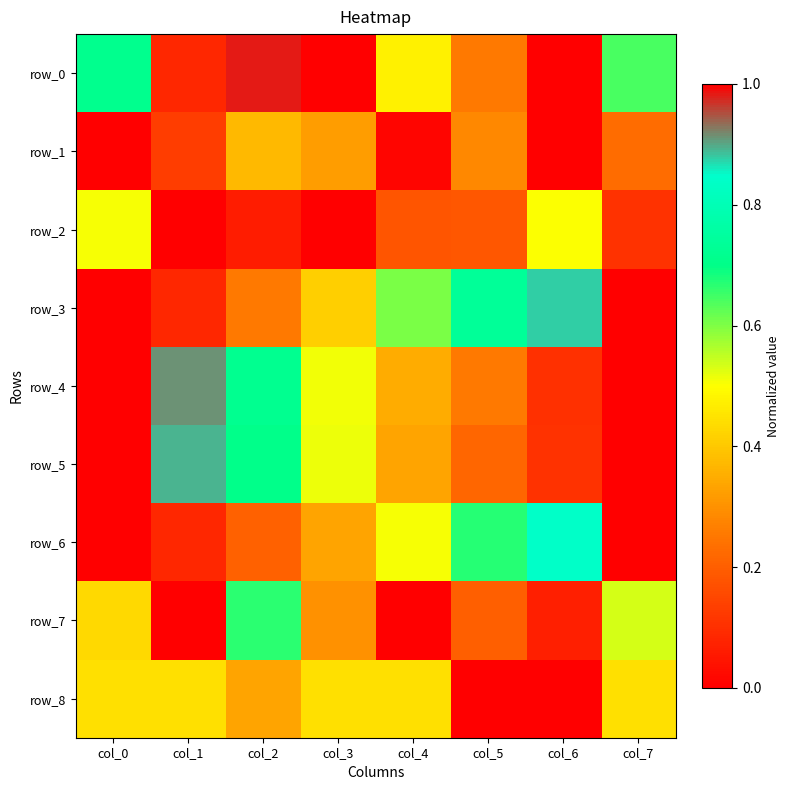

Which category has the lowest value across all series?

col_6